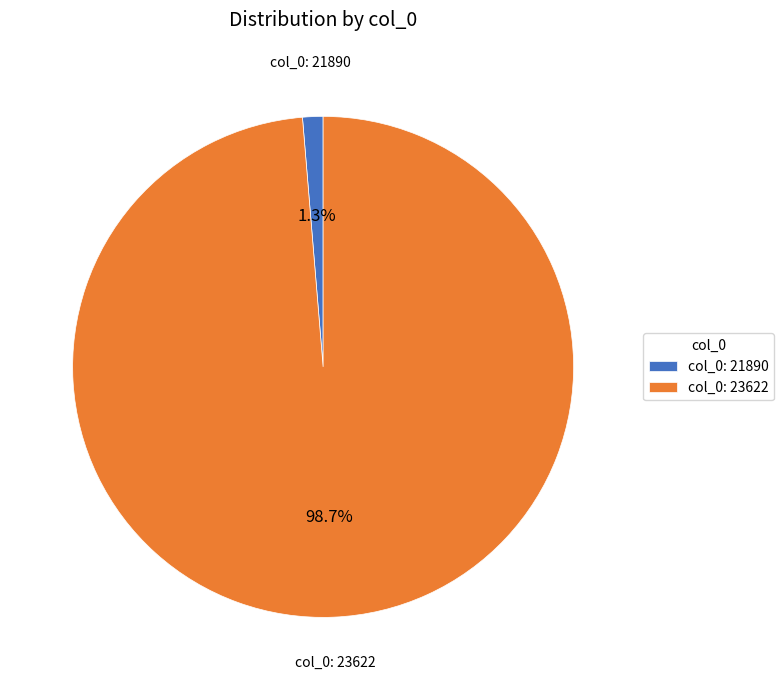

How much of the chart is everything except col_0: 23622?

1.3%